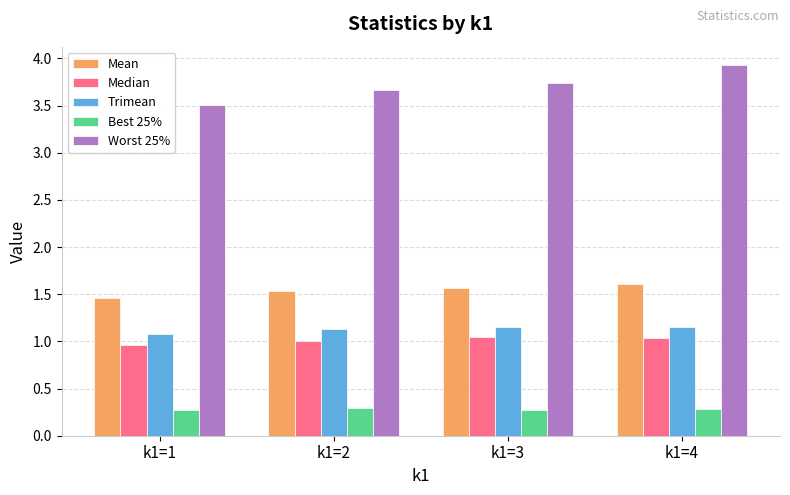

The Mean series shows 1.5 at k1=2. True or false?

True